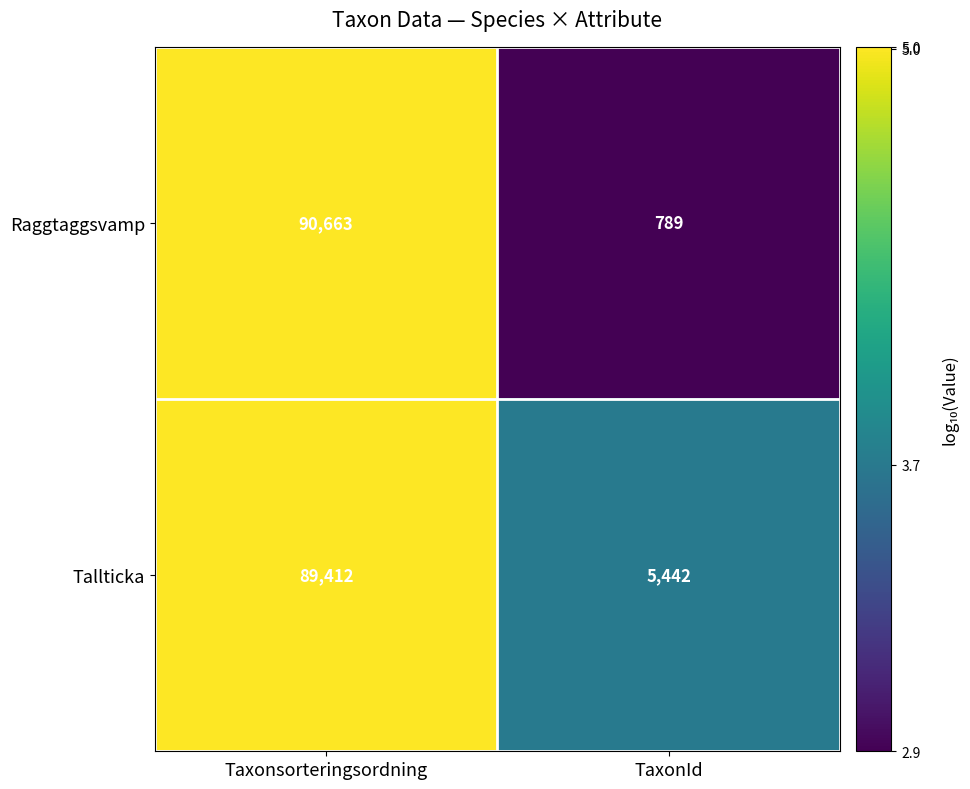

Which category has the lowest value in the Raggtaggsvamp series?

TaxonId